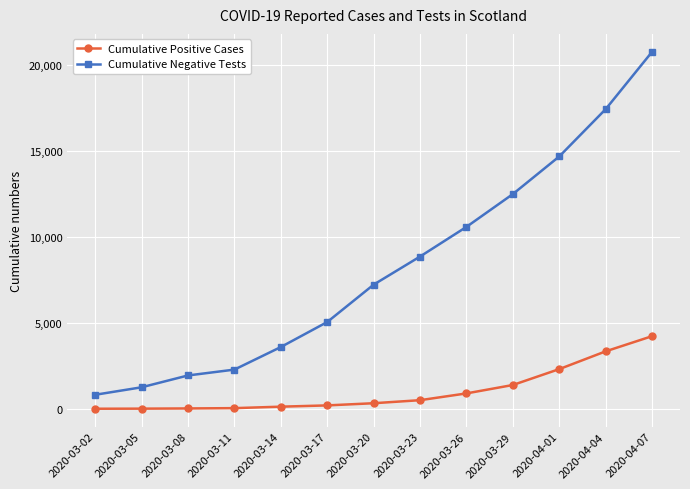

The Cumulative Negative Tests series shows 4849 at 2020-04-04. True or false?

False